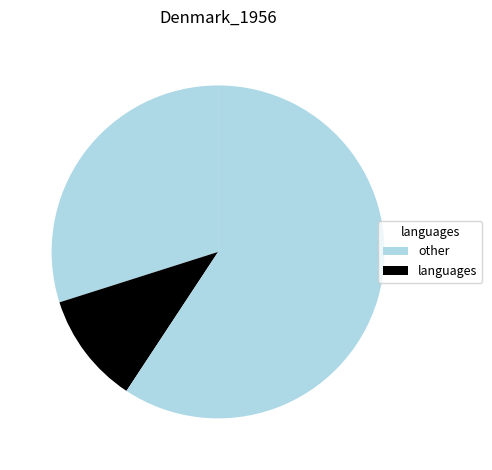

How many segments does this pie chart have?

3